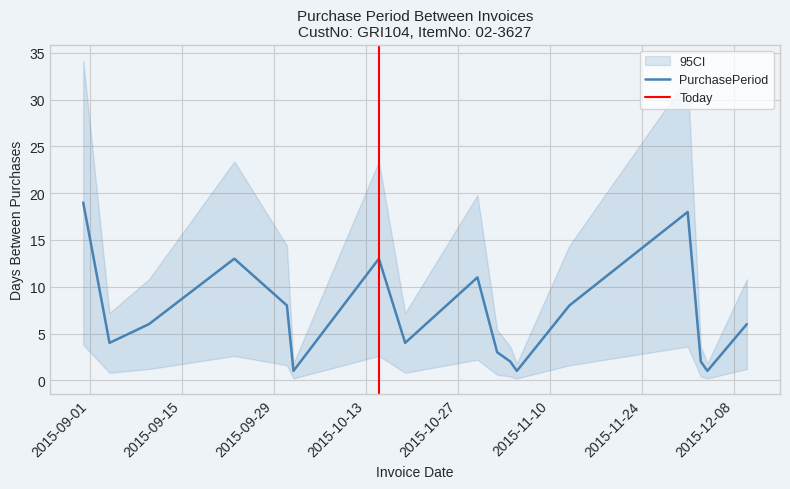

Reading left to right, extract all data points from this chart.

19	4	6	13	8	1	13	4	11	3	2	1	8	18	2	1	6